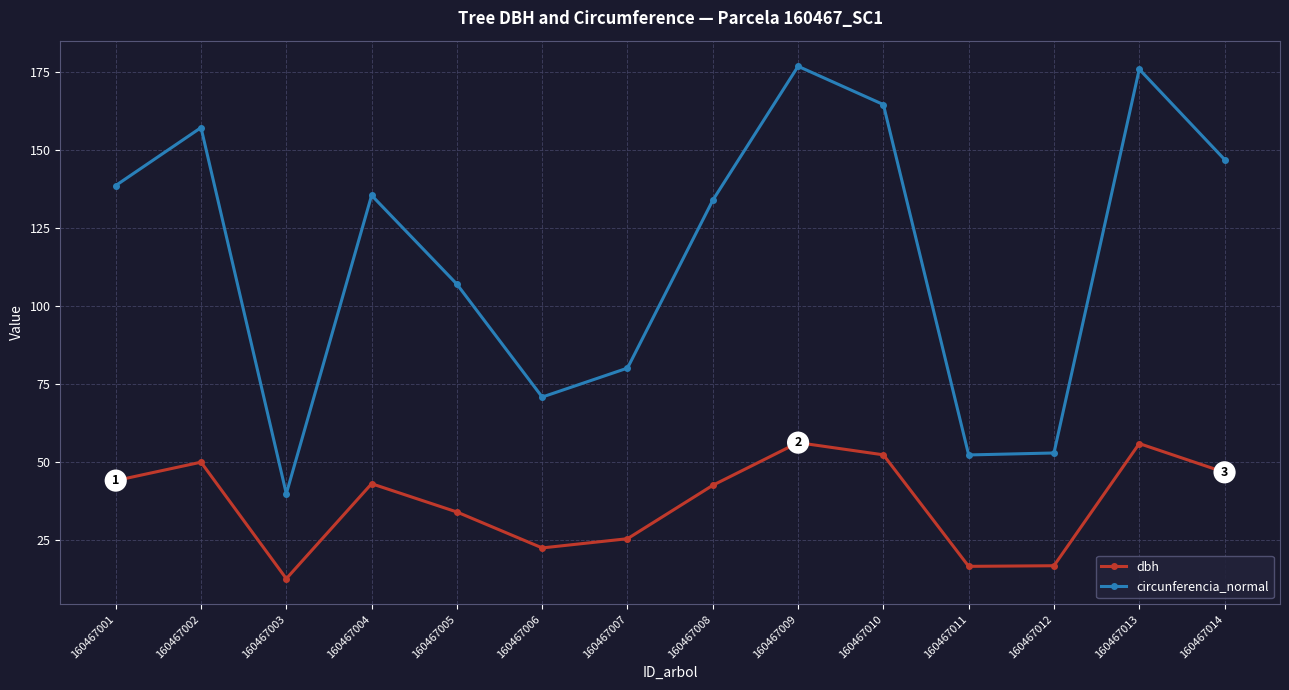

At which category does dbh reach its first local valley?

160467003